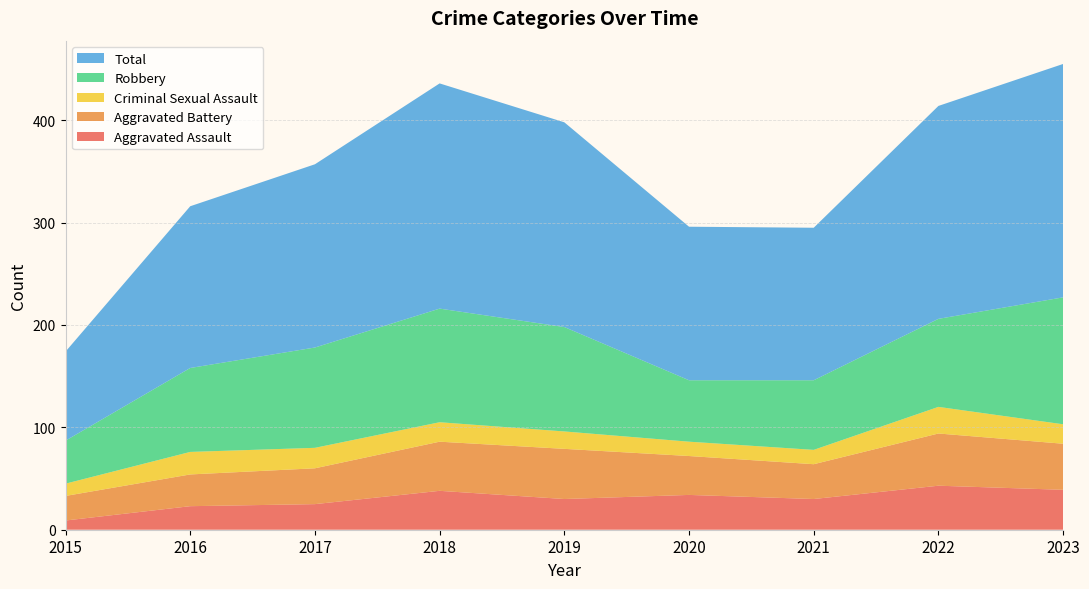

Reading left to right, transcribe all the data shown in this chart.

Aggravated Assault: 9	23	25	38	30	34	30	43	39
Aggravated Battery: 24	31	35	48	49	38	34	51	45
Criminal Sexual Assault: 12	22	20	19	17	14	14	26	19
Robbery: 42	82	98	111	102	60	68	86	124
Total: 87	158	179	220	200	150	149	208	228